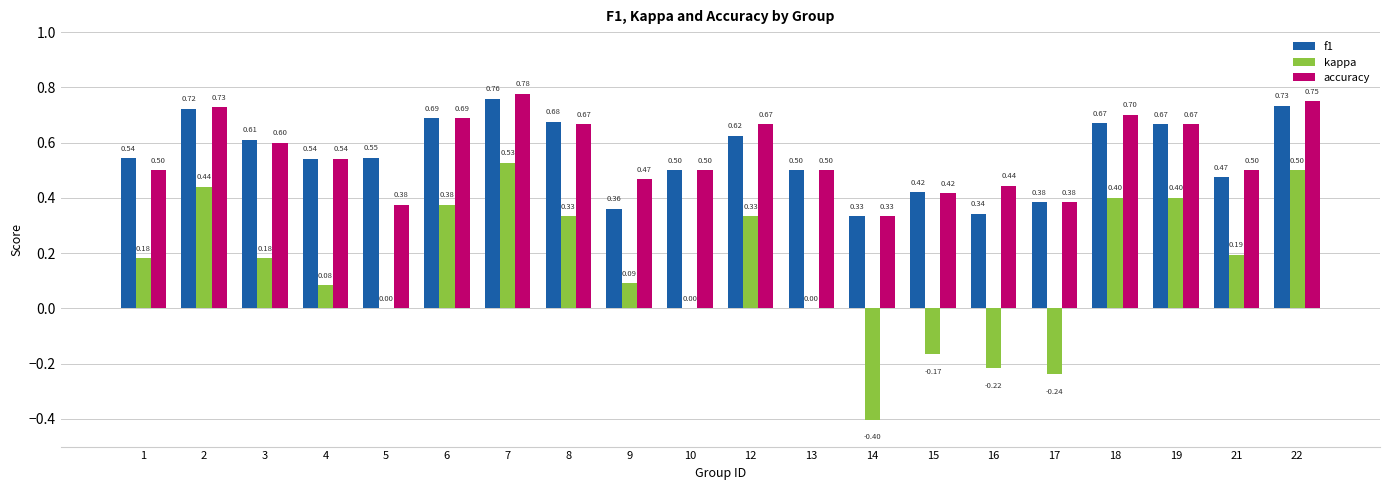

What is the sum of all accuracy values?

11.2